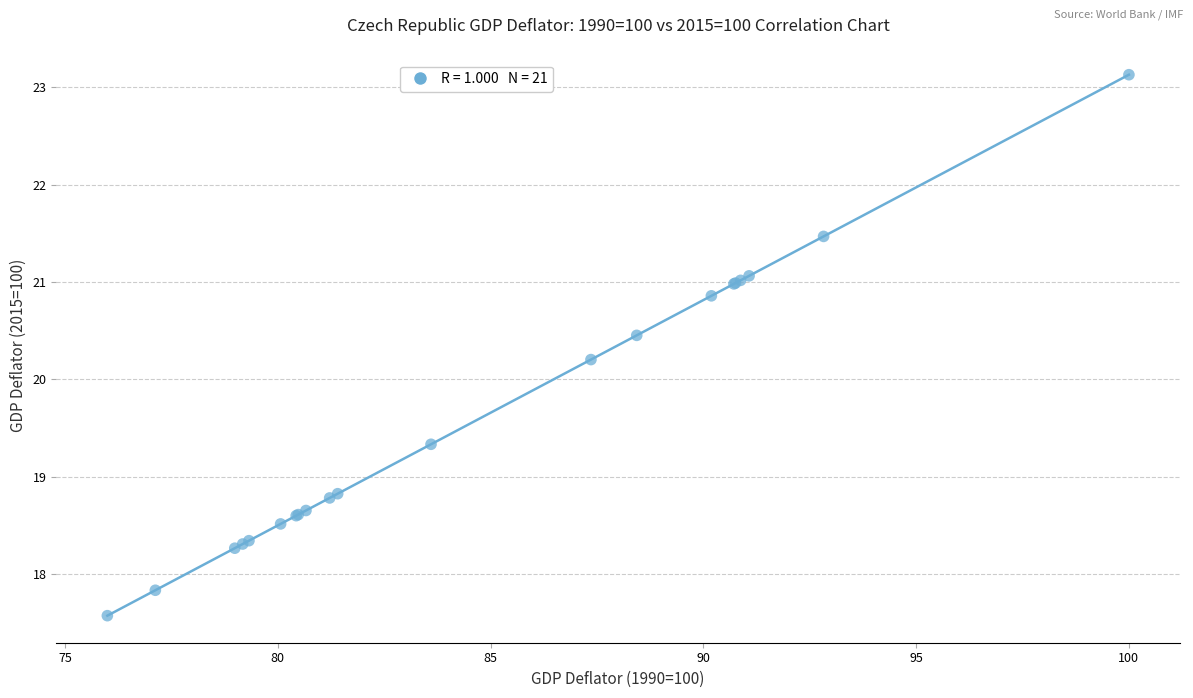

What Y value in the scatter plot is closest to 20?

20.2